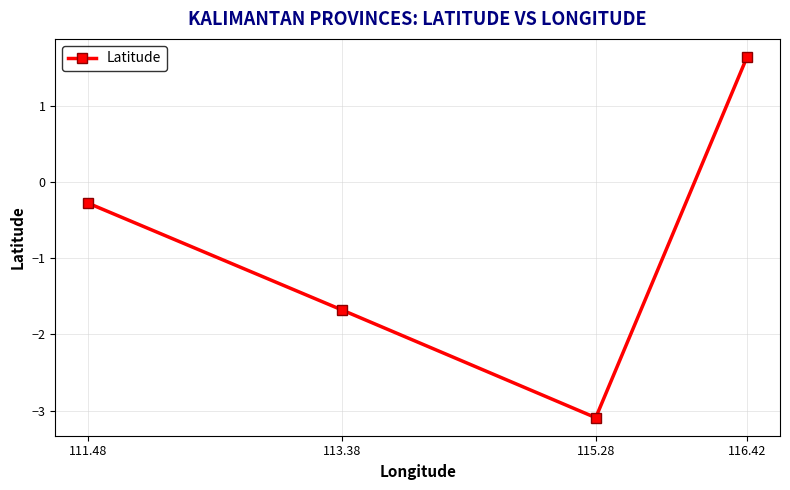

List the labels in order of value, largest first.

116.42, 111.48, 113.38, 115.28